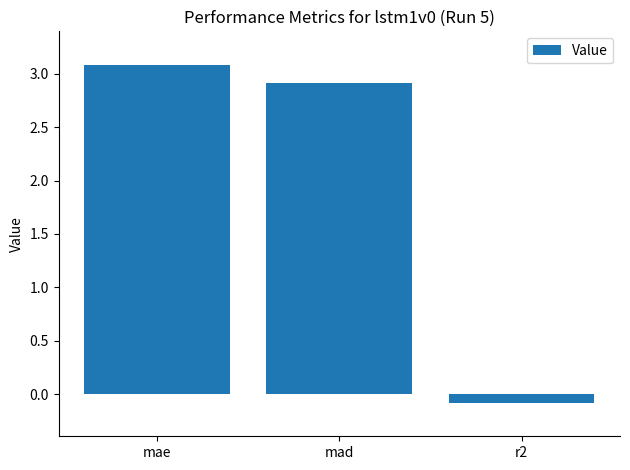

At which category does the chart reach its peak across all series?

mae